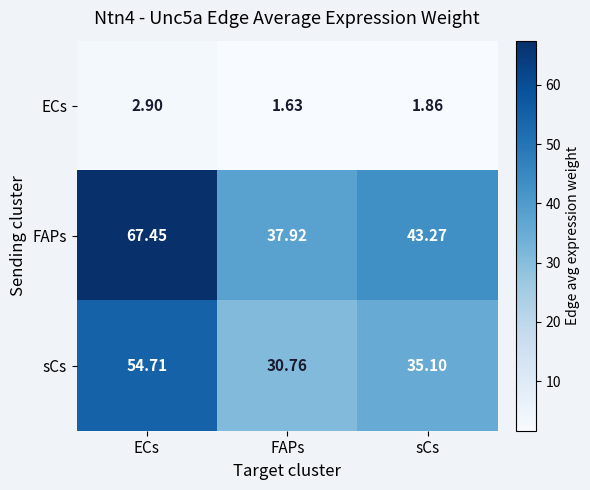

Which series has the largest range (max minus min)?

FAPs